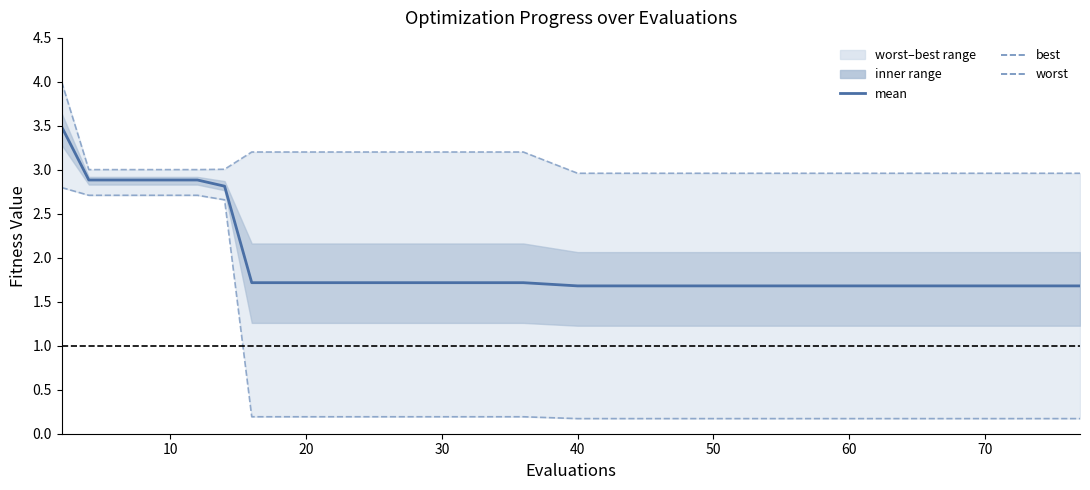

True or false: worst has more than 0 interior local peaks.

False